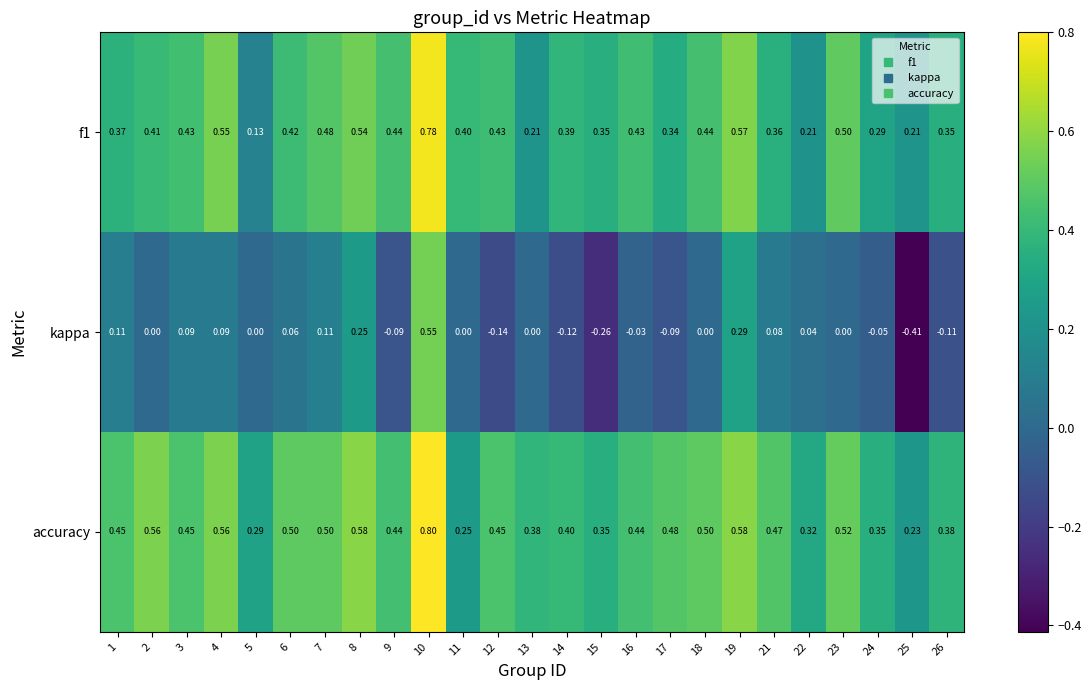

How many categories are shown in the chart?

25